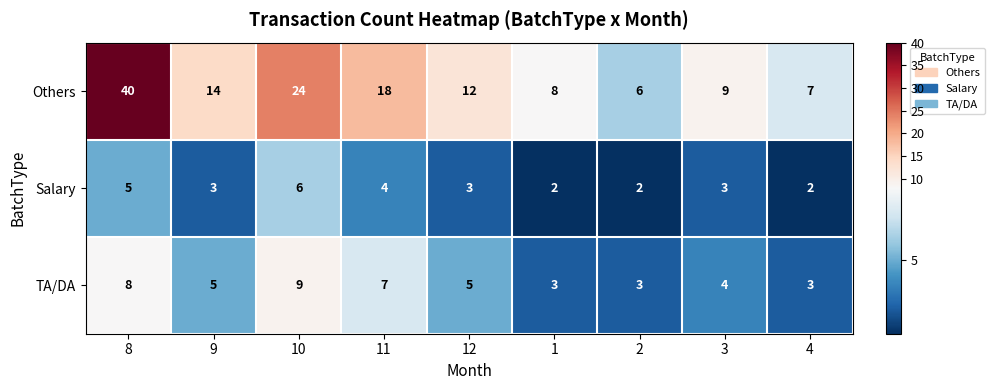

Is it true that Others equals 12 at 12?

True